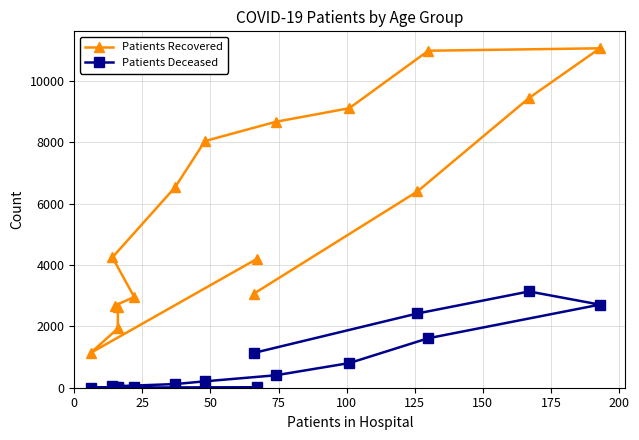

True or false: Patients Recovered and Patients Deceased intersect in this chart.

False